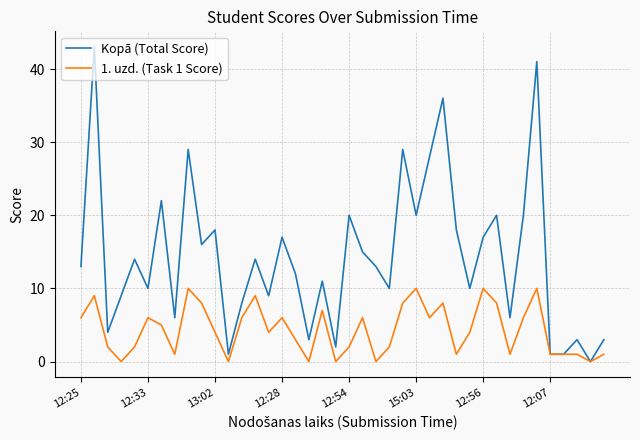

Which series has the largest total across all categories?

Kopā (Total Score)